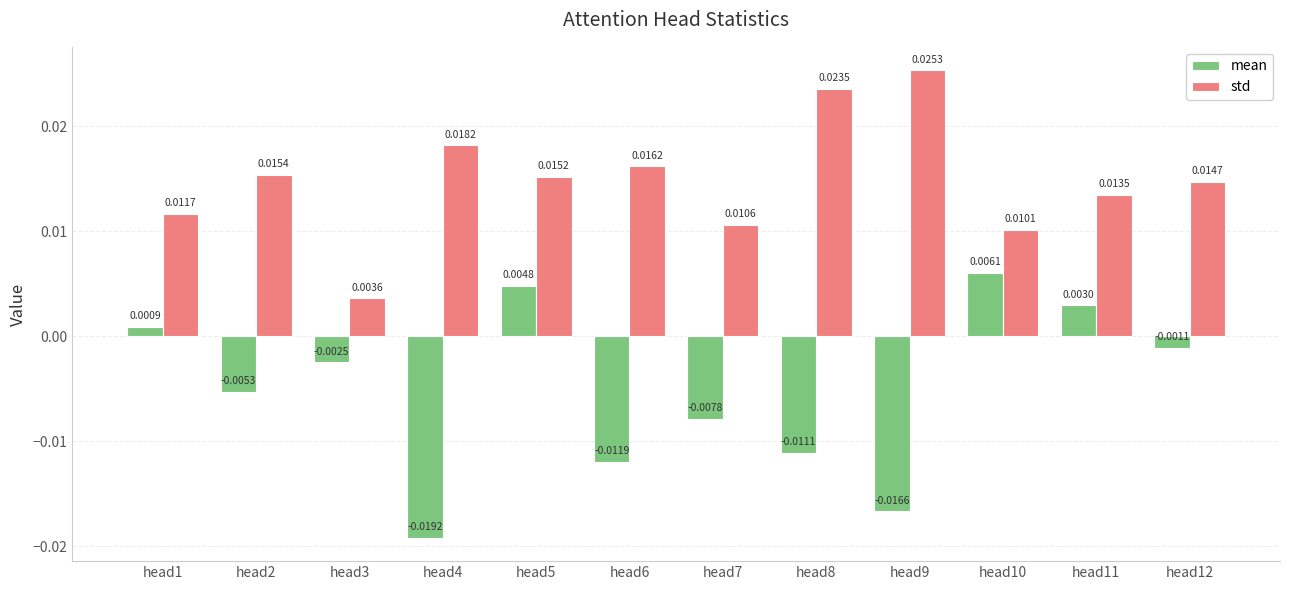

Are the bars grouped side by side (vs. stacked)?

Yes